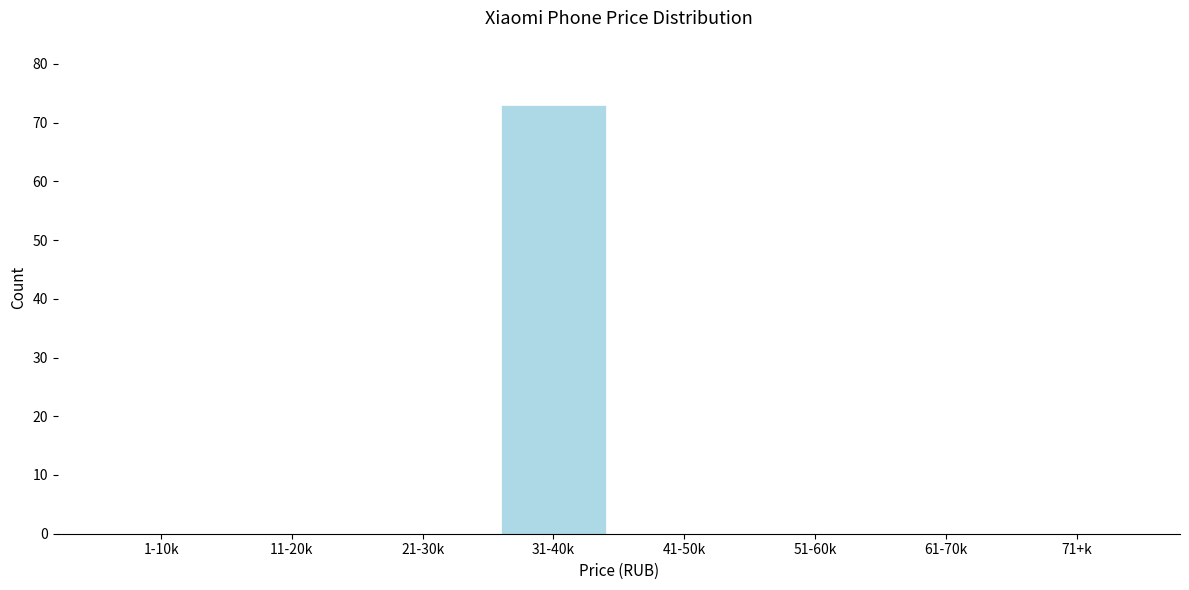

Reading left to right, list all the values displayed in this chart.

1-10k=0	11-20k=0	21-30k=0	31-40k=73	41-50k=0	51-60k=0	61-70k=0	71+k=0